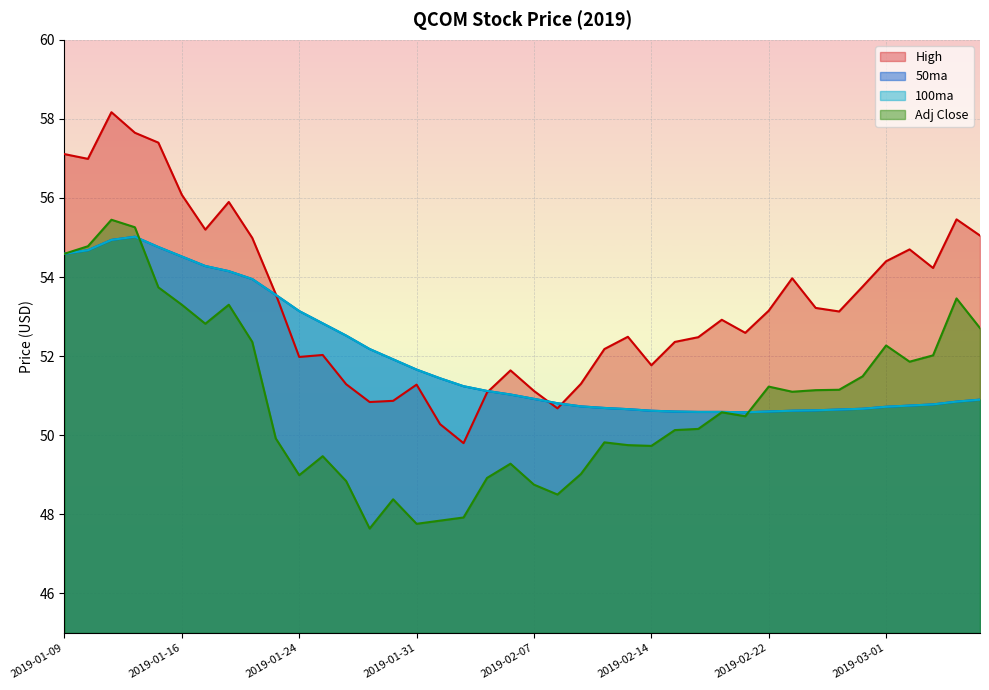

What is the highest value of the 50ma series?

55.0